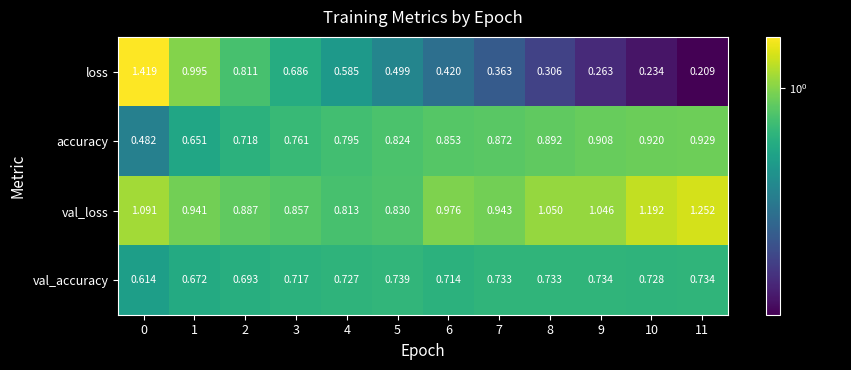

Rank the series by their maximum value, from lowest to highest.

val_accuracy, accuracy, val_loss, loss